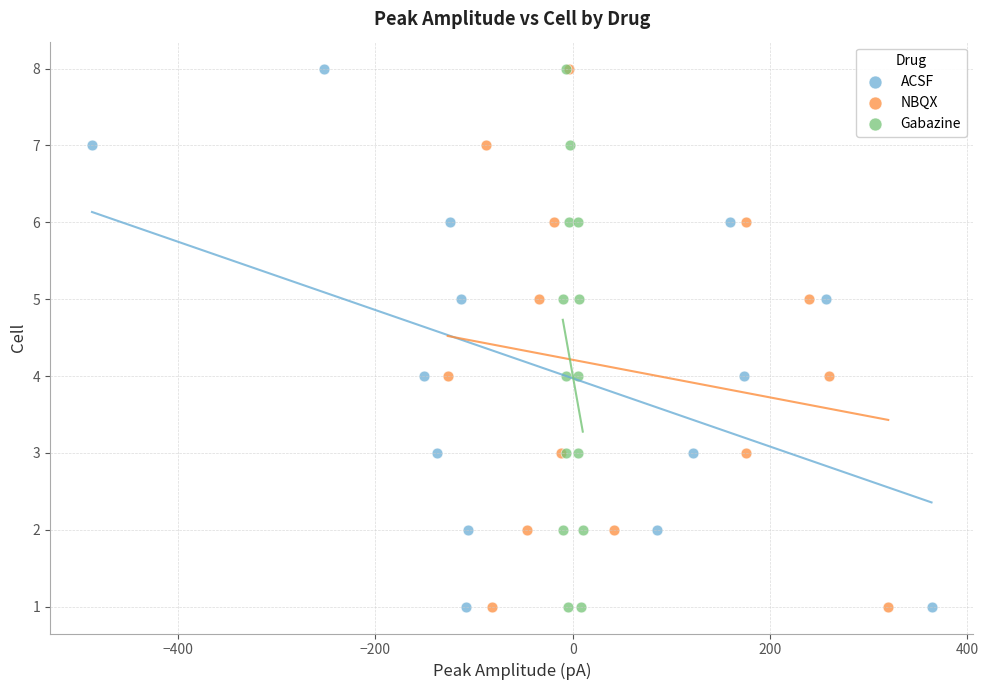

What are all the series names shown in the legend?

ACSF, NBQX, Gabazine